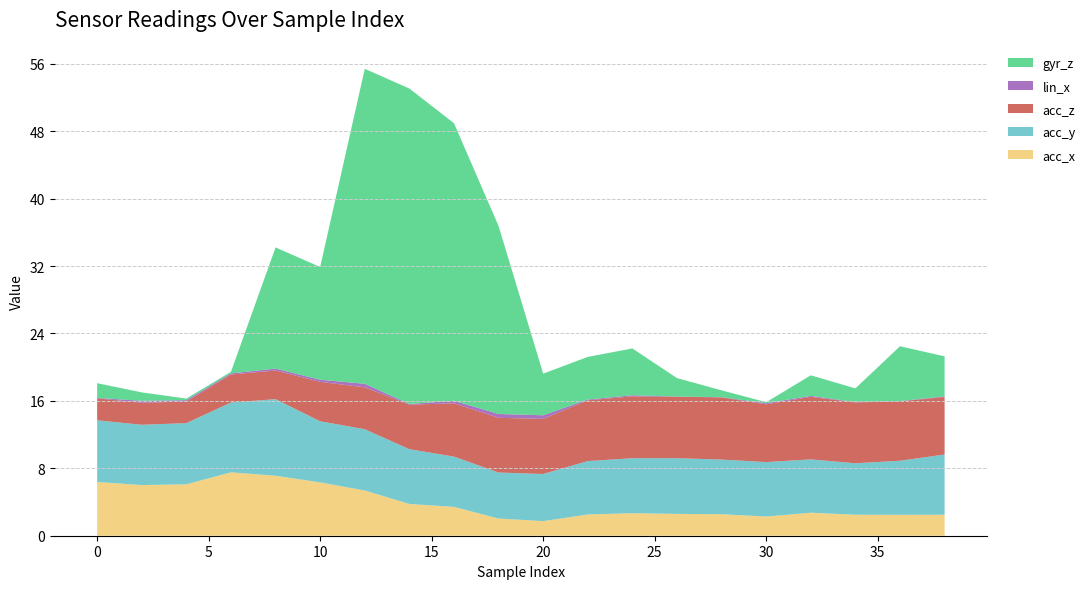

Reading left to right, list all the values displayed in this chart.

acc_x: 0=6.4	2=6.0	4=6.1	6=7.5	8=7.1	10=6.3	12=5.4	14=3.8	16=3.4	18=2.0	20=1.7	22=2.5	24=2.7	26=2.6	28=2.5	30=2.3	32=2.7	34=2.5	36=2.5	38=2.5
acc_y: 0=7.3	2=7.2	4=7.3	6=8.3	8=9.1	10=7.2	12=7.3	14=6.5	16=6.0	18=5.5	20=5.6	22=6.3	24=6.5	26=6.6	28=6.5	30=6.5	32=6.3	34=6.1	36=6.4	38=7.2
acc_z: 0=-2.6	2=-2.6	4=-2.6	6=-3.3	8=-3.4	10=-4.7	12=-5.0	14=-5.3	16=-6.3	18=-6.5	20=-6.5	22=-7.2	24=-7.3	26=-7.3	28=-7.4	30=-6.8	32=-7.4	34=-7.2	36=-7.0	38=-6.8
lin_x: 0=-0.1	2=-0.2	4=-0.2	6=-0.1	8=-0.2	10=-0.2	12=0.4	14=0.1	16=0.3	18=-0.5	20=-0.4	22=0.1	24=0.1	26=0.0	28=-0.0	30=-0.1	32=0.1	34=-0.0	36=-0.0	38=-0.1
gyr_z: 0=1.8	2=-1.0	4=-0.2	6=-0.2	8=-14.4	10=-13.4	12=-37.4	14=-37.4	16=-32.9	18=-22.3	20=-4.9	22=5.1	24=5.6	26=2.2	28=0.8	30=-0.1	32=2.4	34=1.6	36=6.5	38=4.8